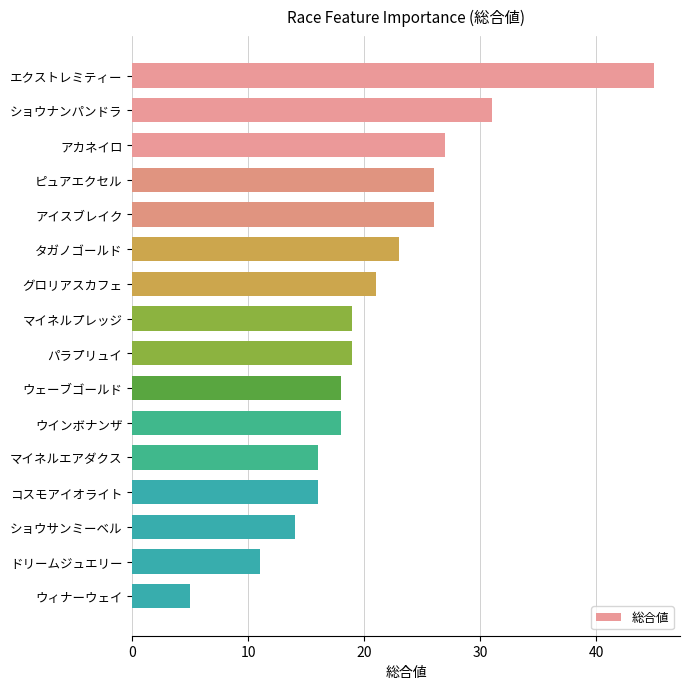

Between グロリアスカフェ and ピュアエクセル, which is larger?

ピュアエクセル